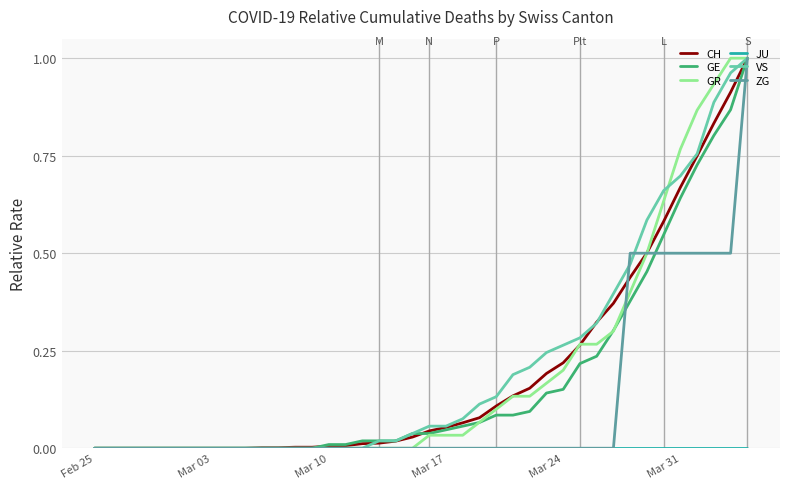

Is this an area chart (filled region under the line)?

No